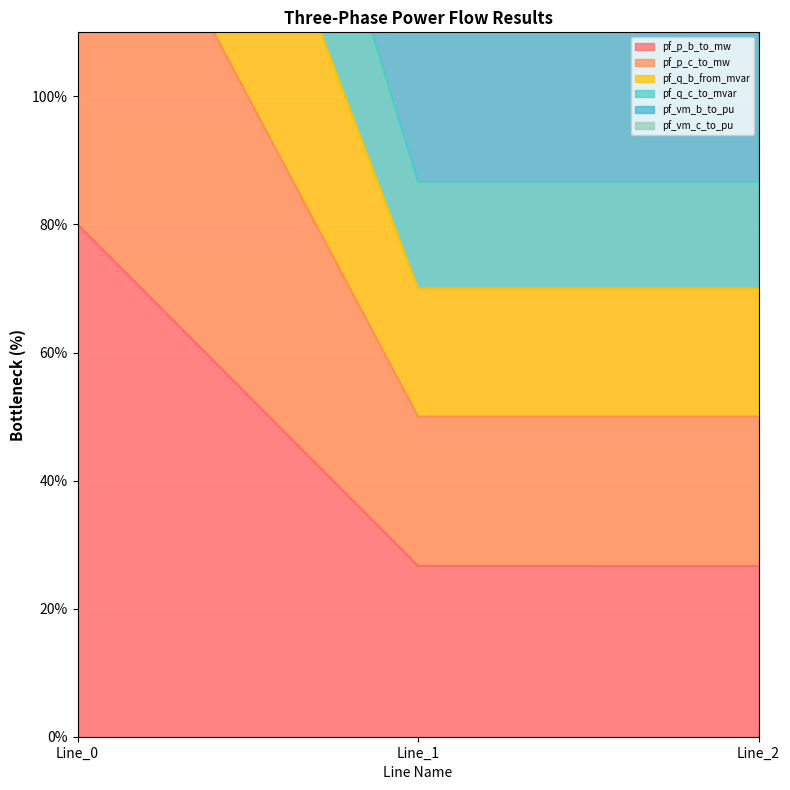

At which label is pf_q_b_from_mvar closest to 173?

Line_1